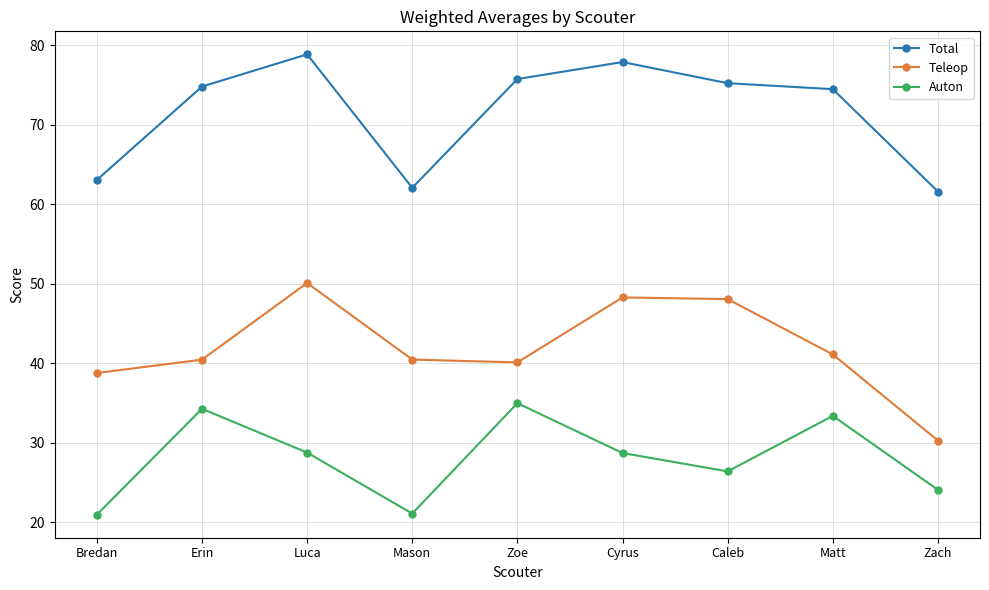

Count the number of data series in this chart.

3